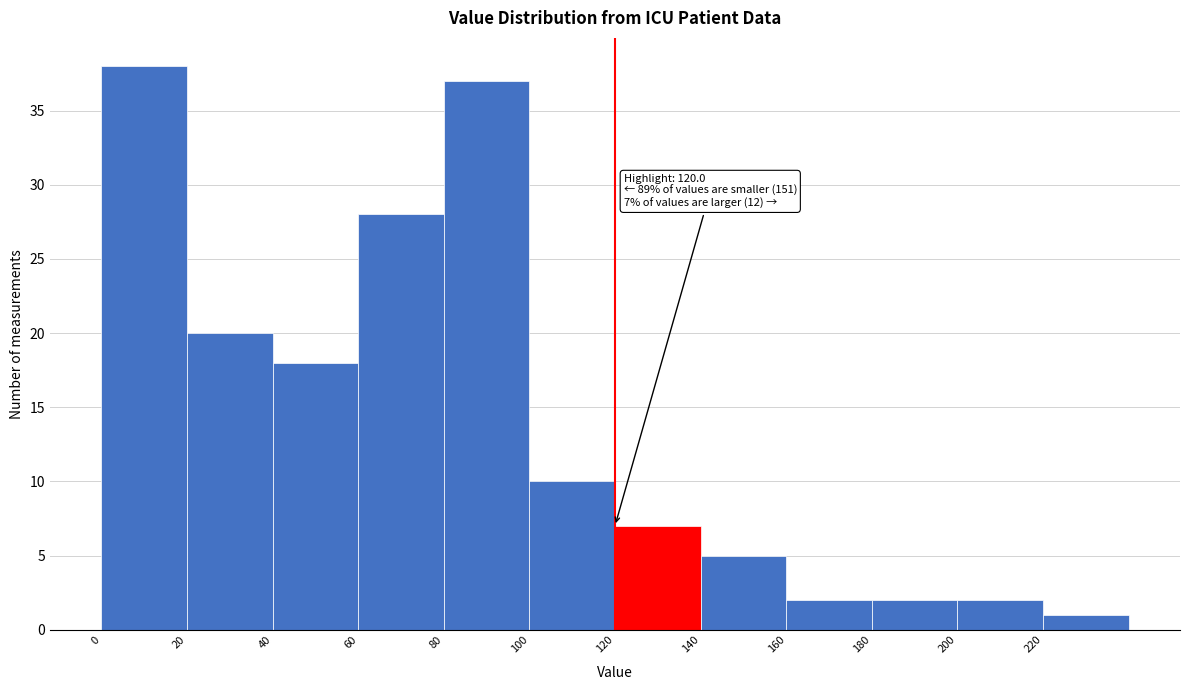

Which range on the x-axis has the tallest bar?

0 to 20